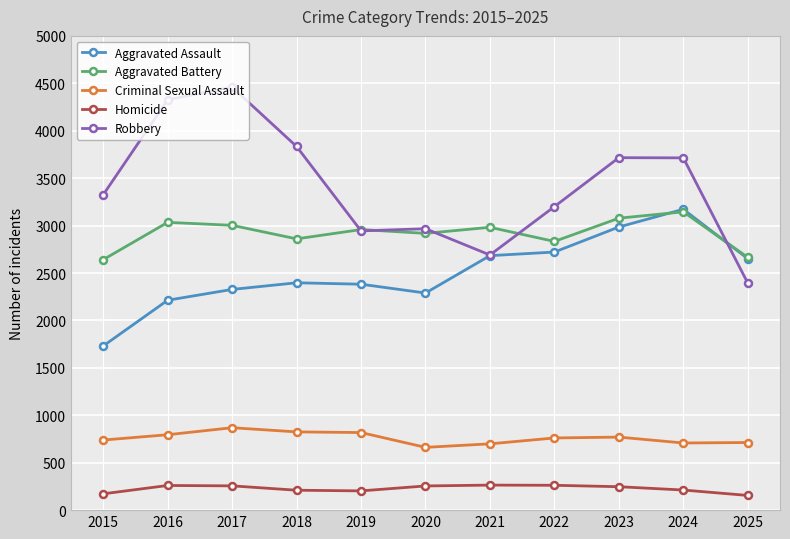

What is the difference between the second highest and second lowest values in the Criminal Sexual Assault series?

126